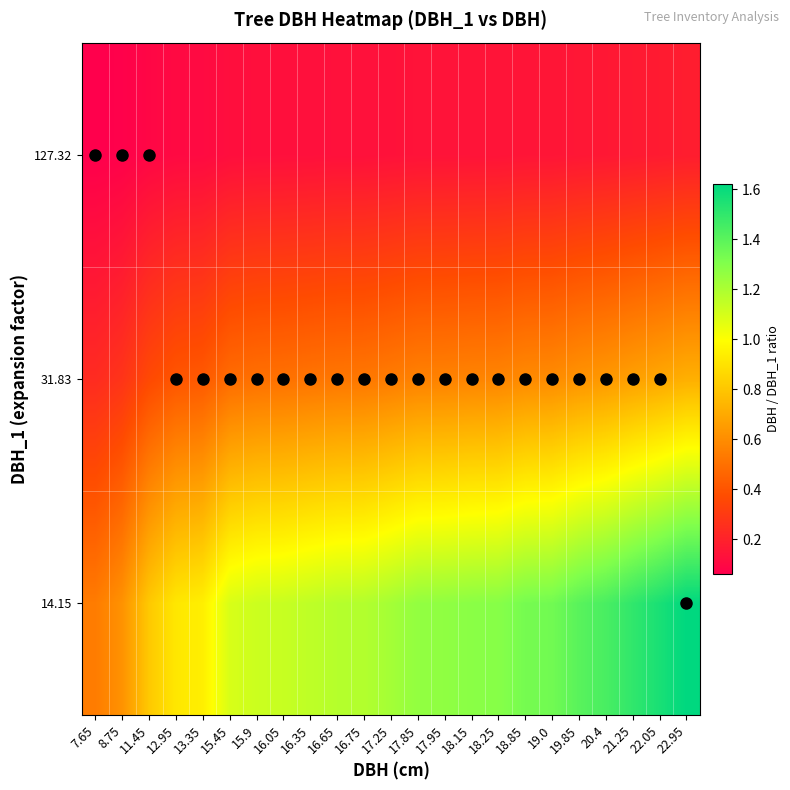

Rank the series by their maximum value, from lowest to highest.

127.32, 31.83, 14.15